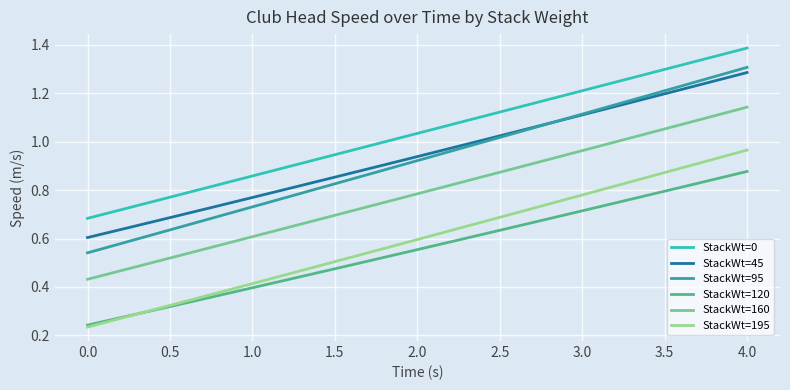

What is the maximum value shown in the chart?

1.4